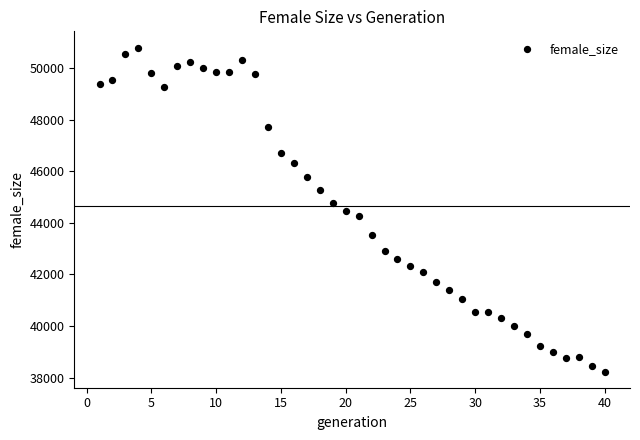

What is the range of X values (max minus min)?

39